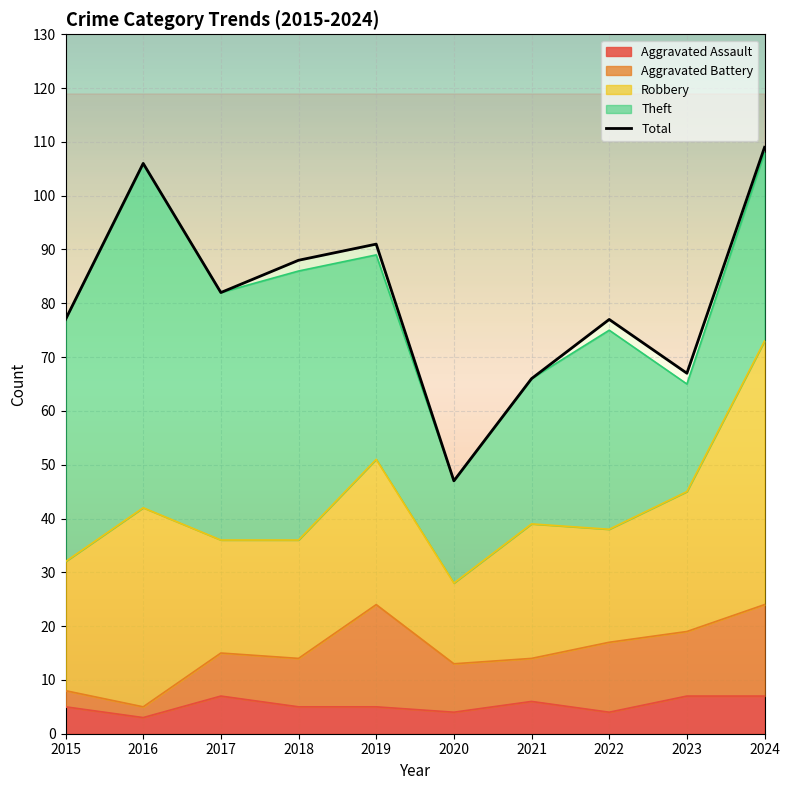

At which category does the chart reach its peak across all series?

2024